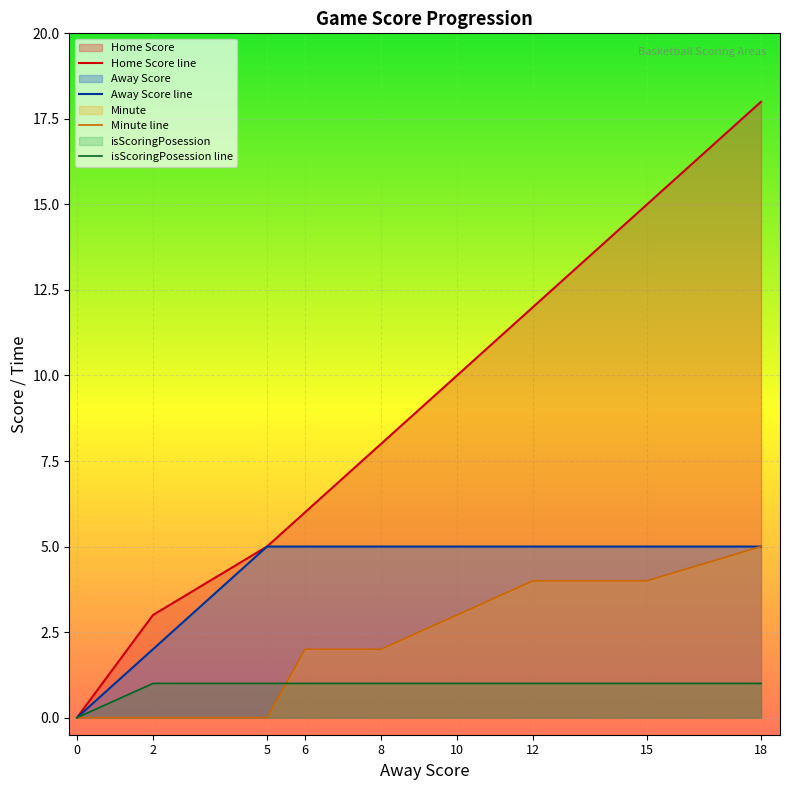

What is the value of the Minute line point at the 9th from the left?

5